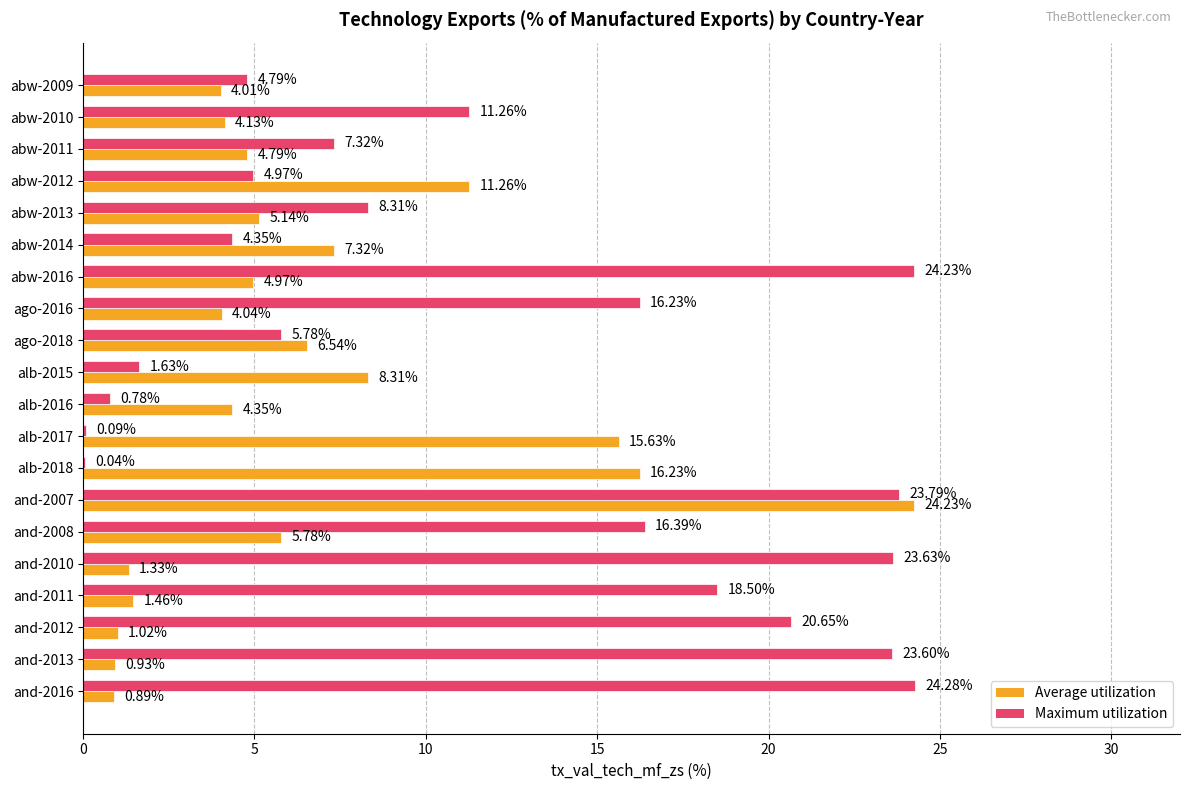

Which series has the widest spread of values?

Maximum utilization